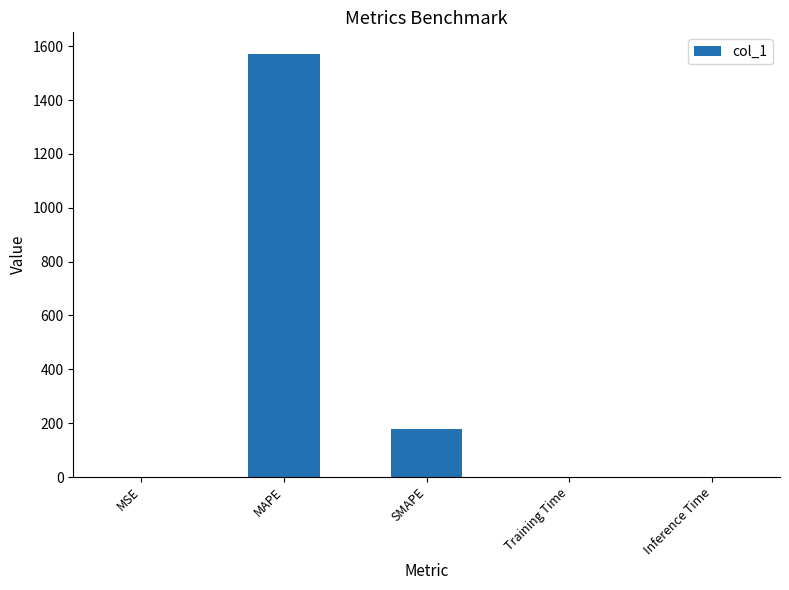

Which label corresponds to the largest value in the chart?

MAPE